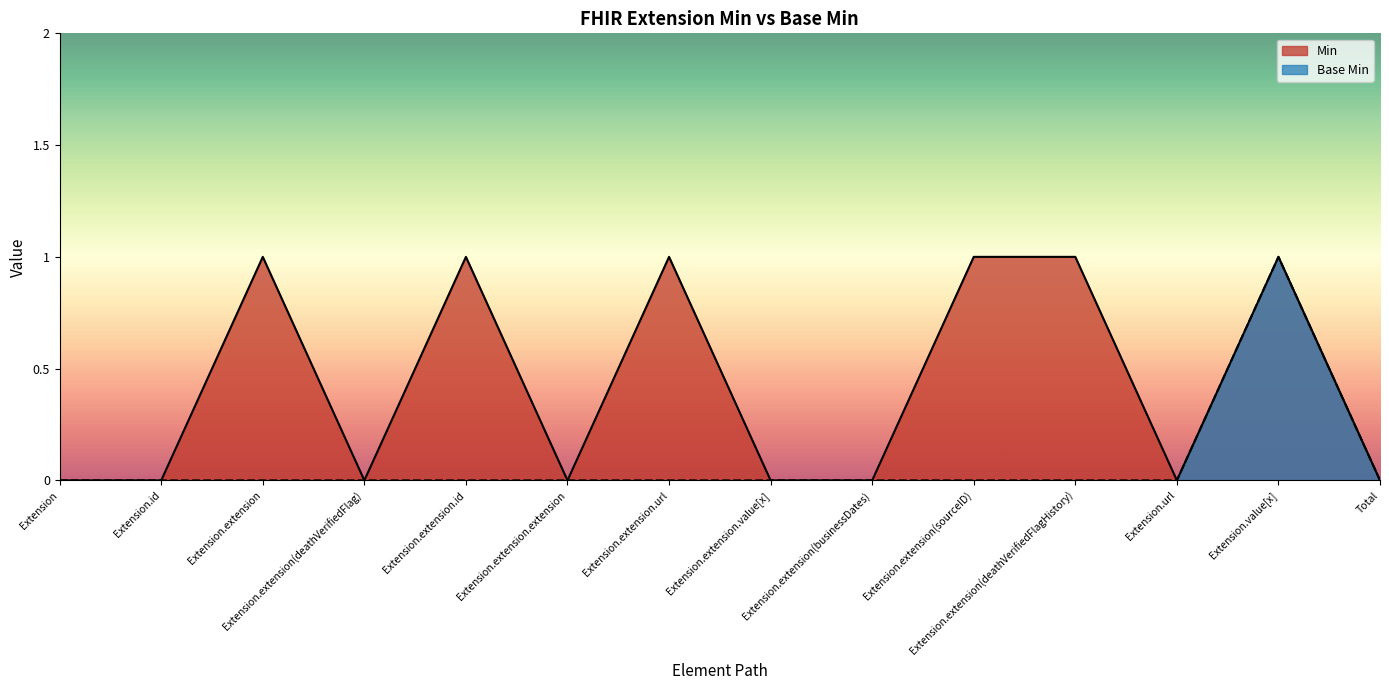

How many values in Min are above zero?

6